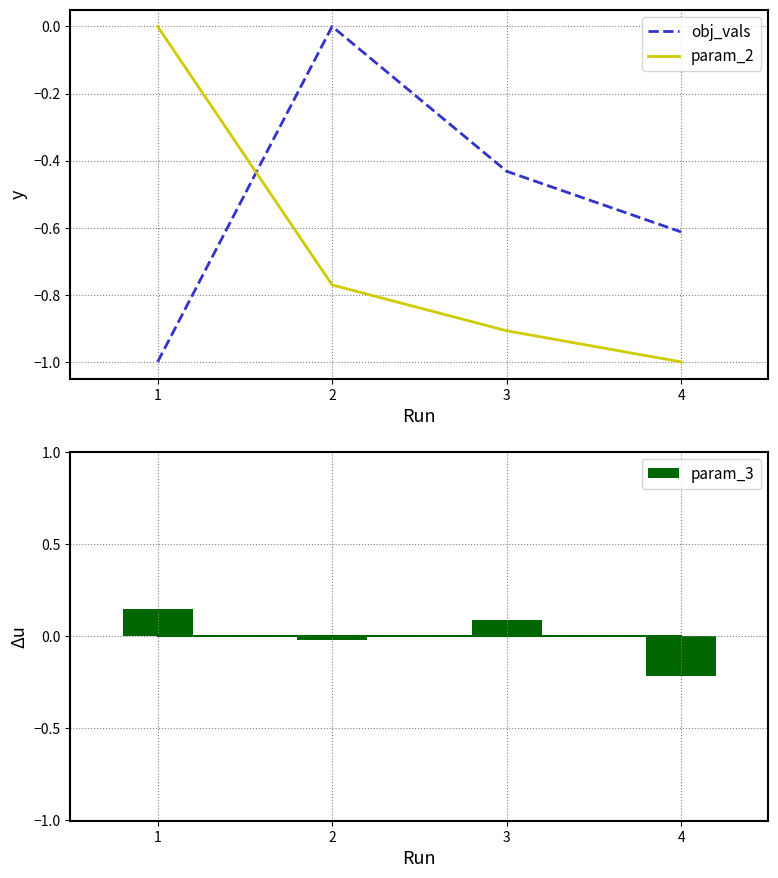

What is the difference between the second highest and minimum values in the param_3 series?

0.3